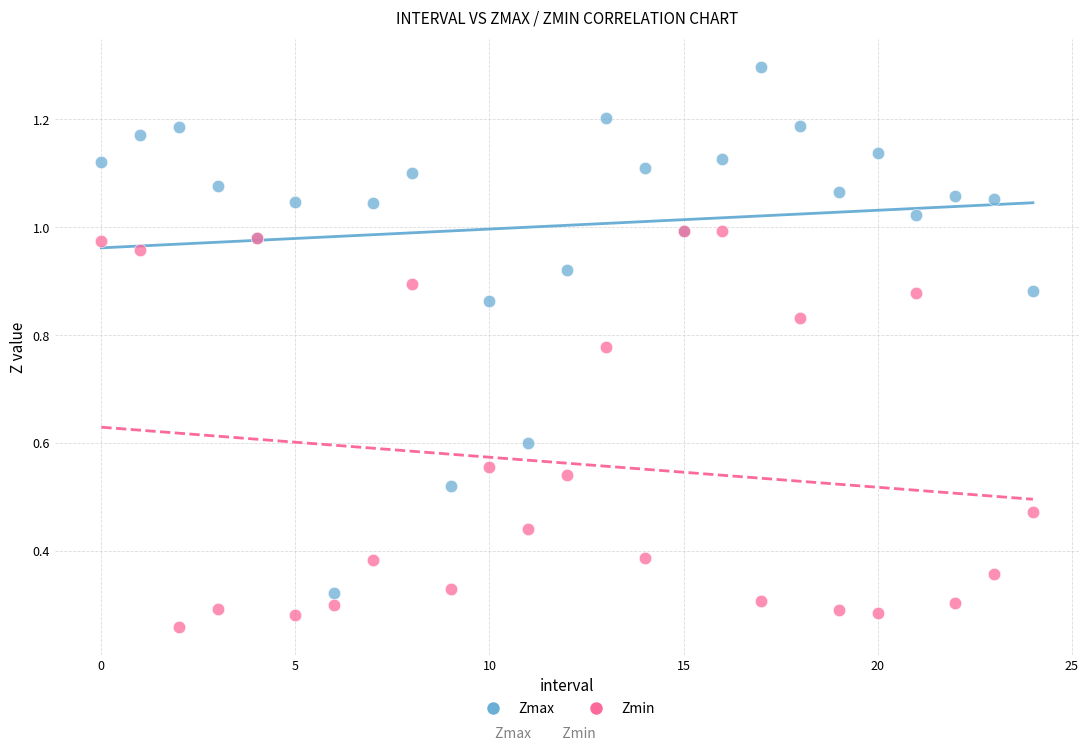

Which series reaches the maximum Y coordinate?

Zmax